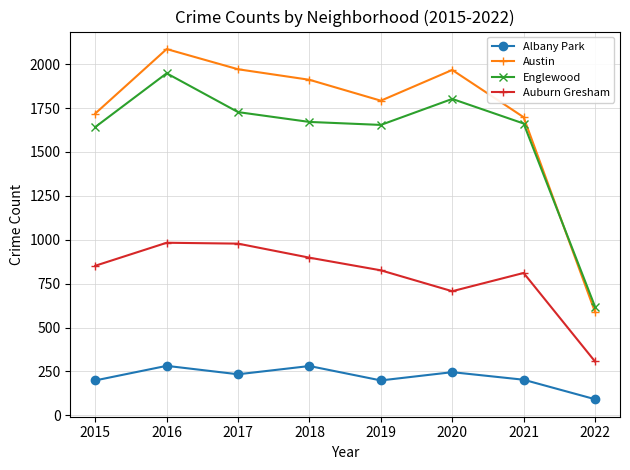

True or false: Auburn Gresham and Albany Park cross at least once.

False